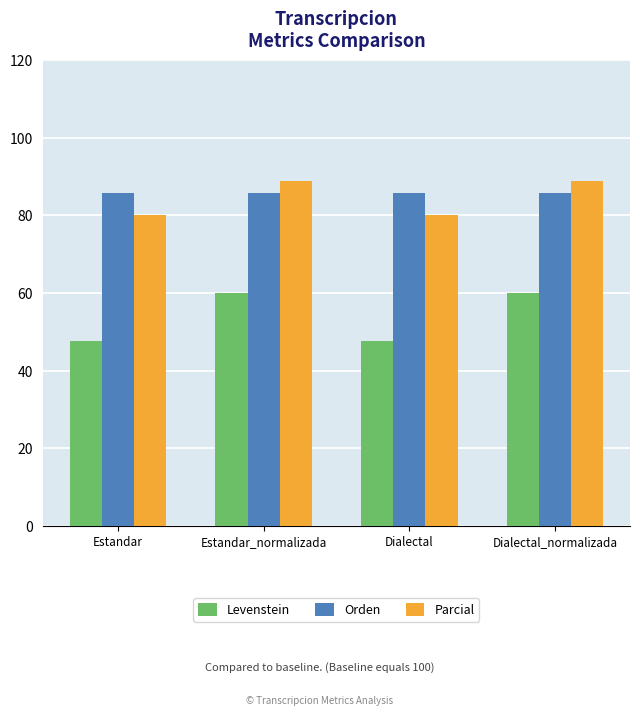

Reading right to left, extract all data points from this chart.

Levenstein: 60.0	47.6	60.0	47.6
Orden: 85.7	85.7	85.7	85.7
Parcial: 88.9	80.0	88.9	80.0